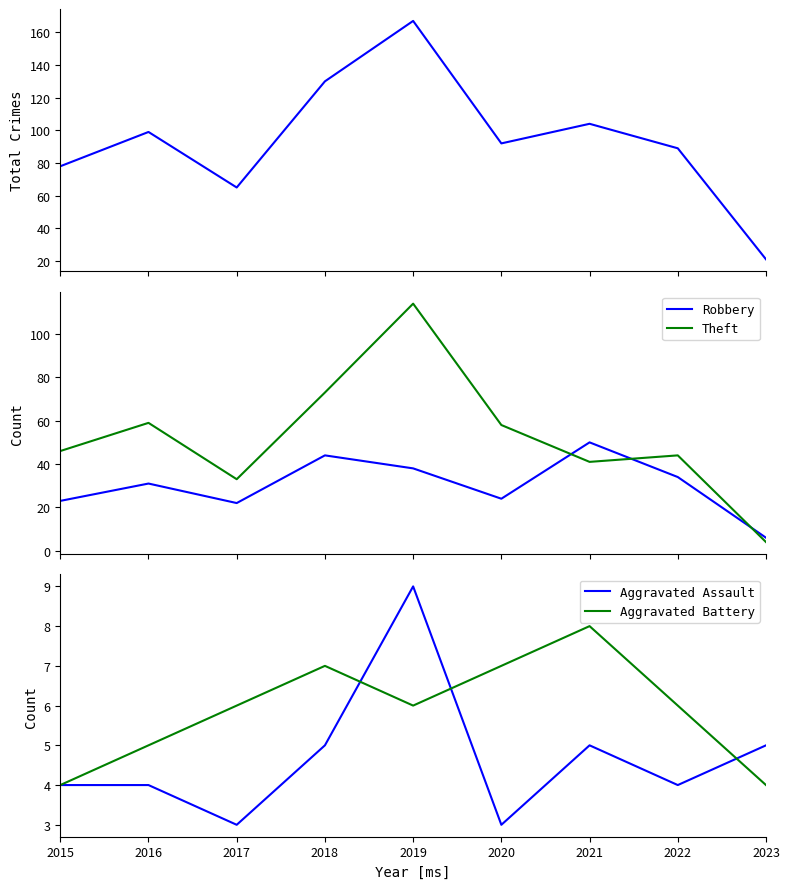

How many values in the Aggravated Assault series exceed 4?

4